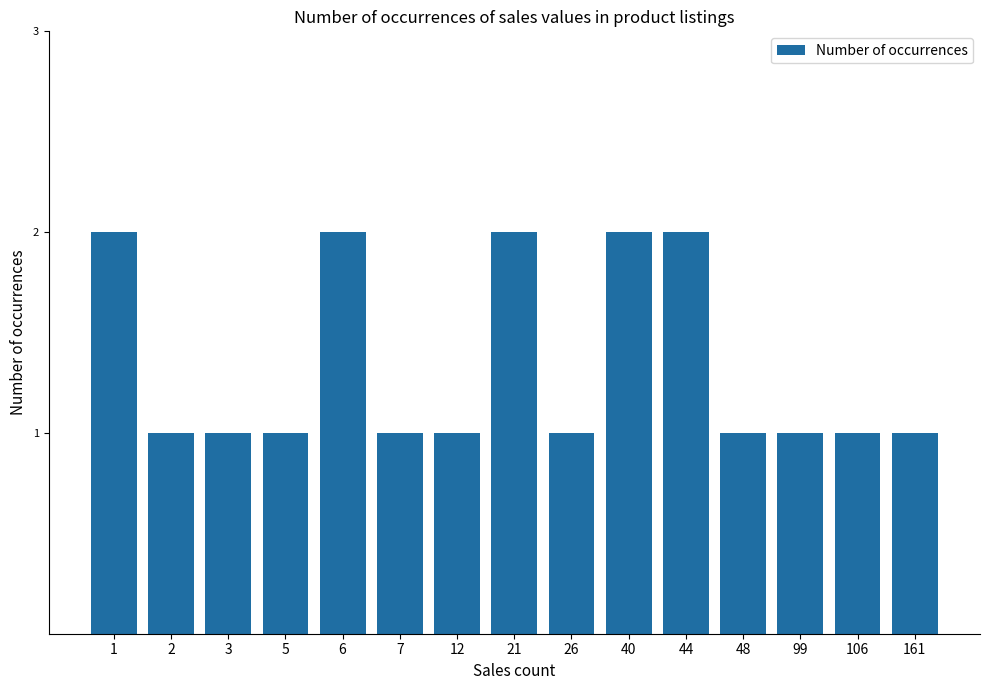

Which has a higher value, 44 or 161?

44